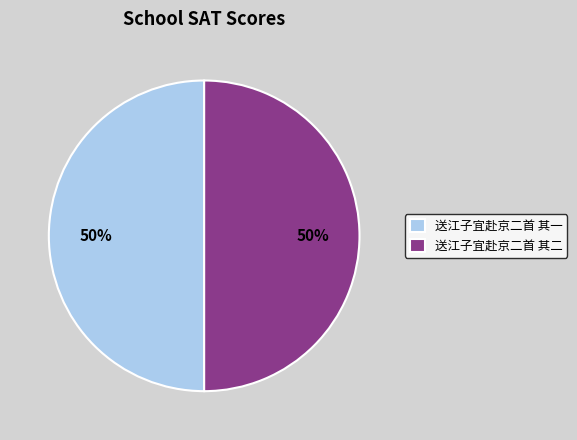

What percentage is the 送江子宜赴京二首 其一 slice, to the nearest percent?

50%